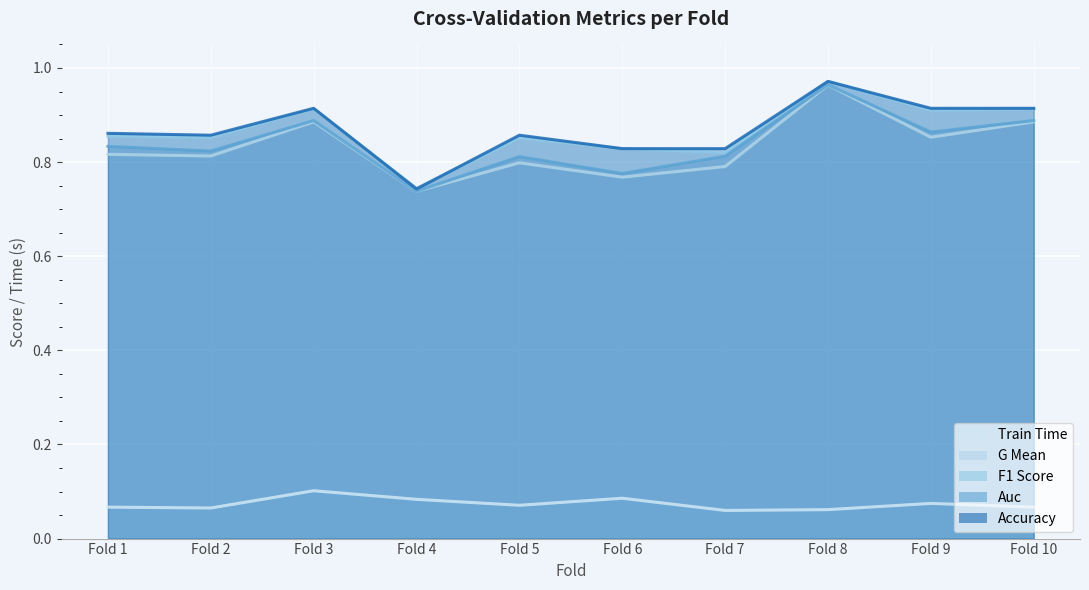

How many interior local valleys does the accuracy series have?

2